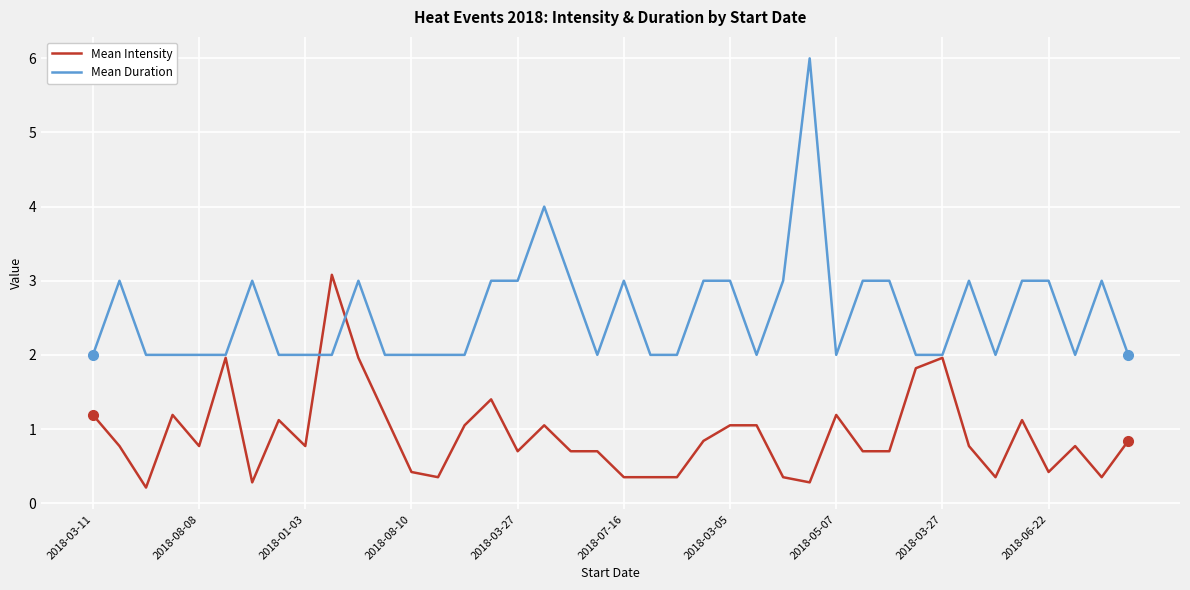

What is the lowest value of the Mean Duration series?

2.0